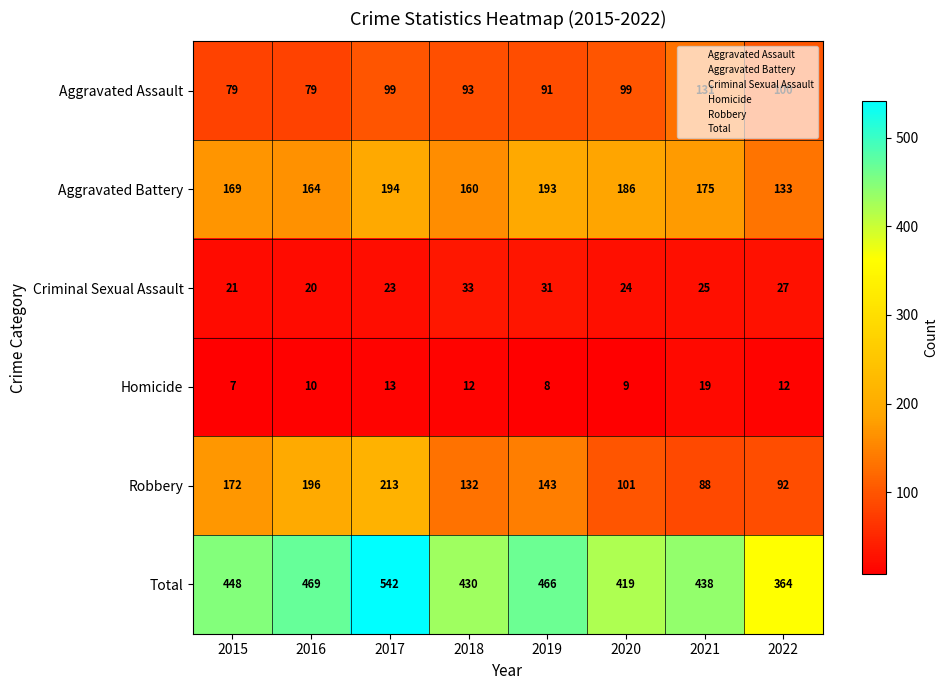

Which series has the largest total across all categories?

Total